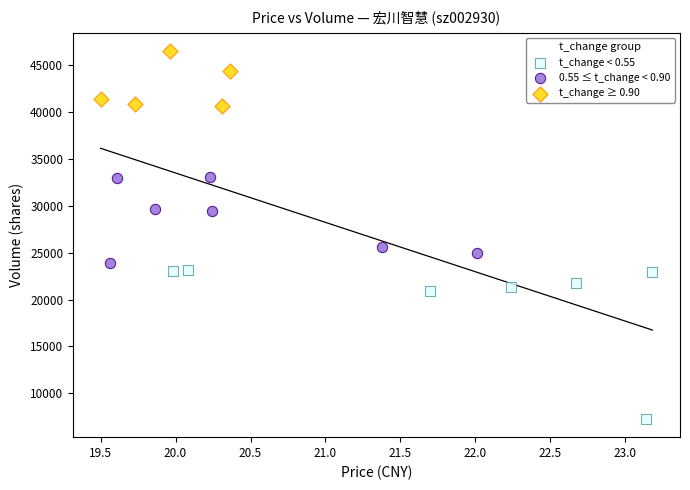

Which series has the largest Y range (max minus min)?

t_change < 0.55